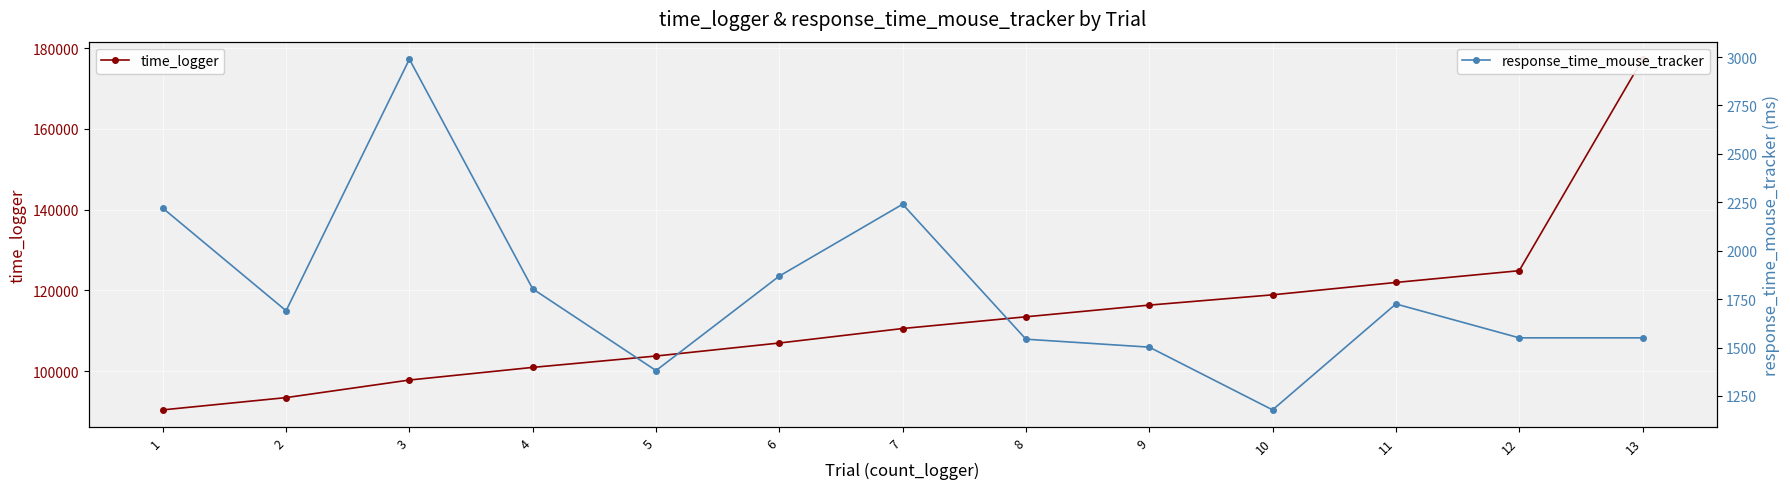

True or false: response_time_mouse_tracker and time_logger intersect in this chart.

False